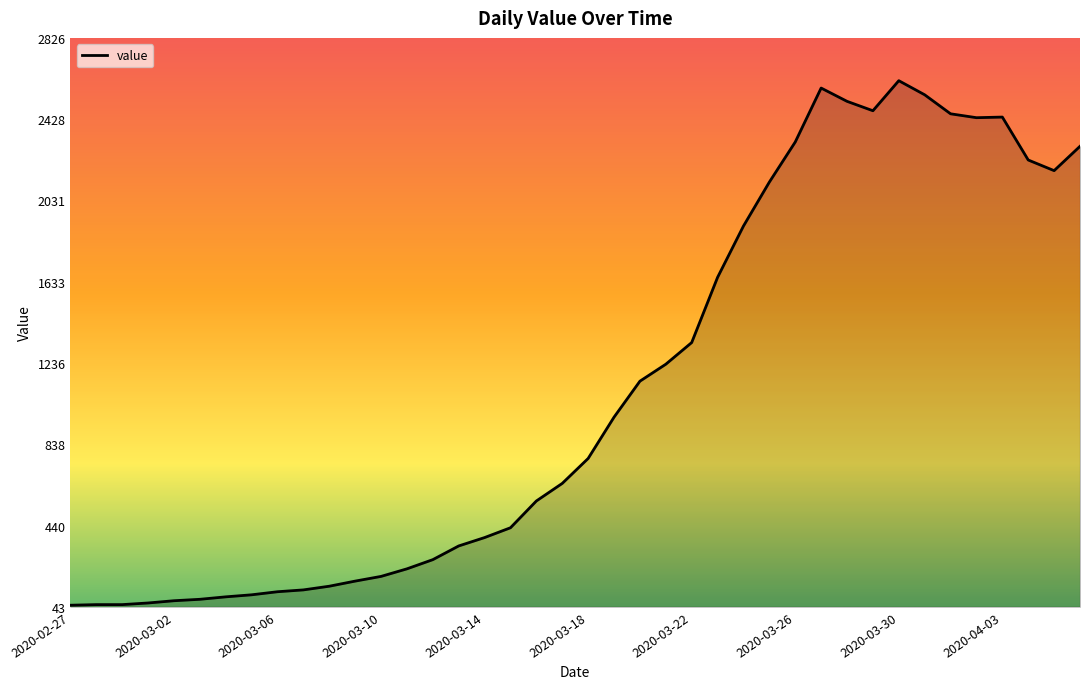

What is the maximum value shown in the chart?

2617